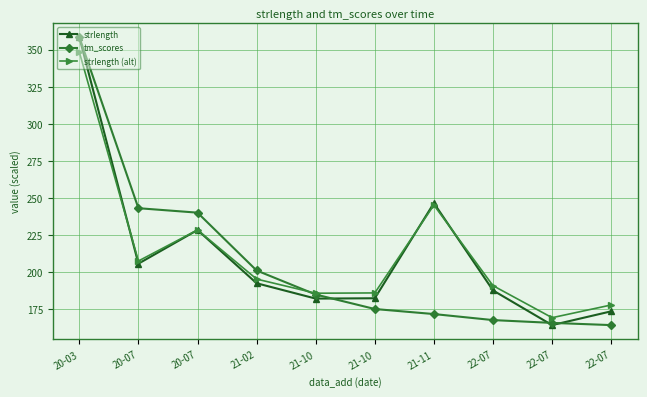

Between 21-02 and 21-10, which series saw the biggest shift?

tm_scores